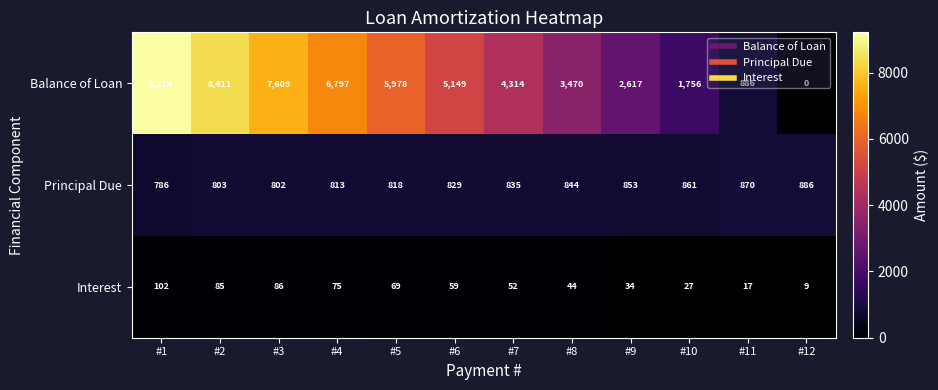

The value of Balance of Loan at #2 is 11982. True or false?

False